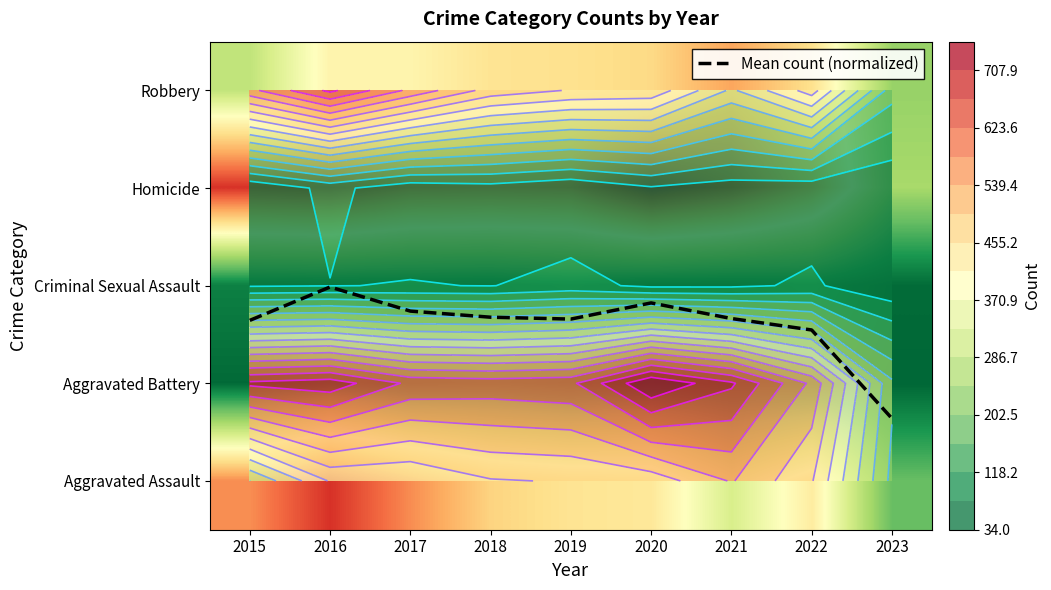

What is the greatest value displayed?

750.0